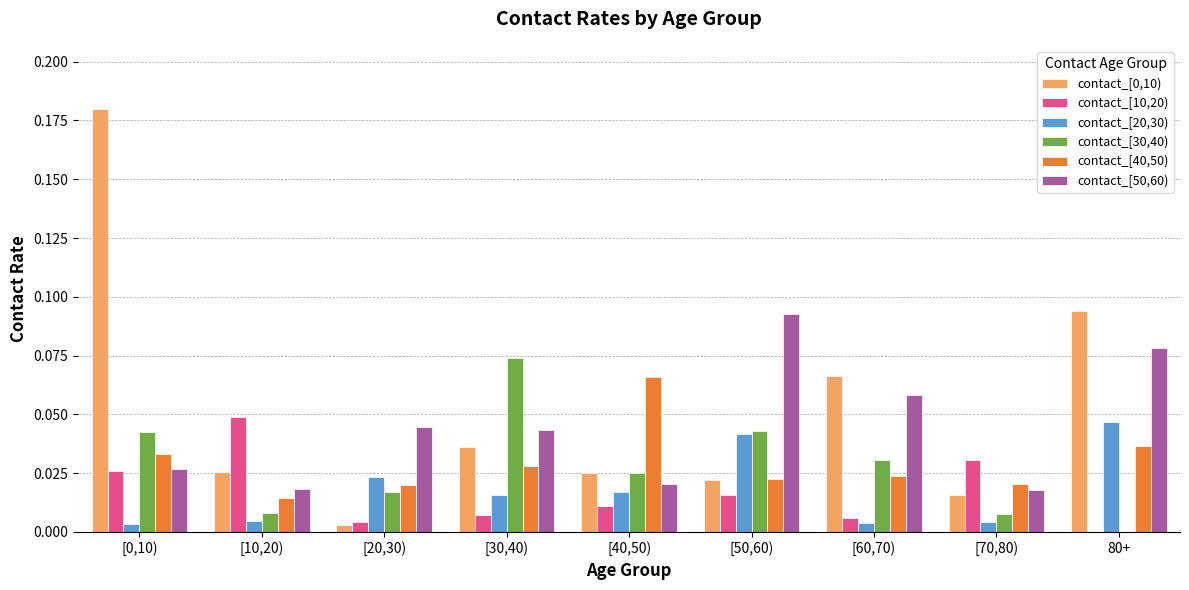

The contact_[40,50) series shows 0.0 at [60,70). True or false?

True